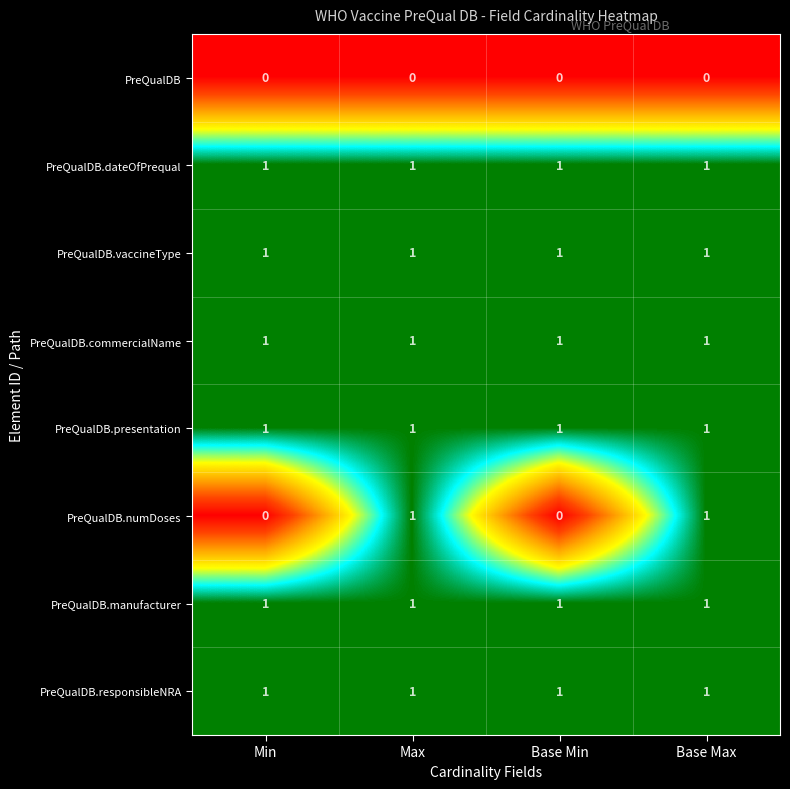

At how many categories does at least one series exceed 0?

4